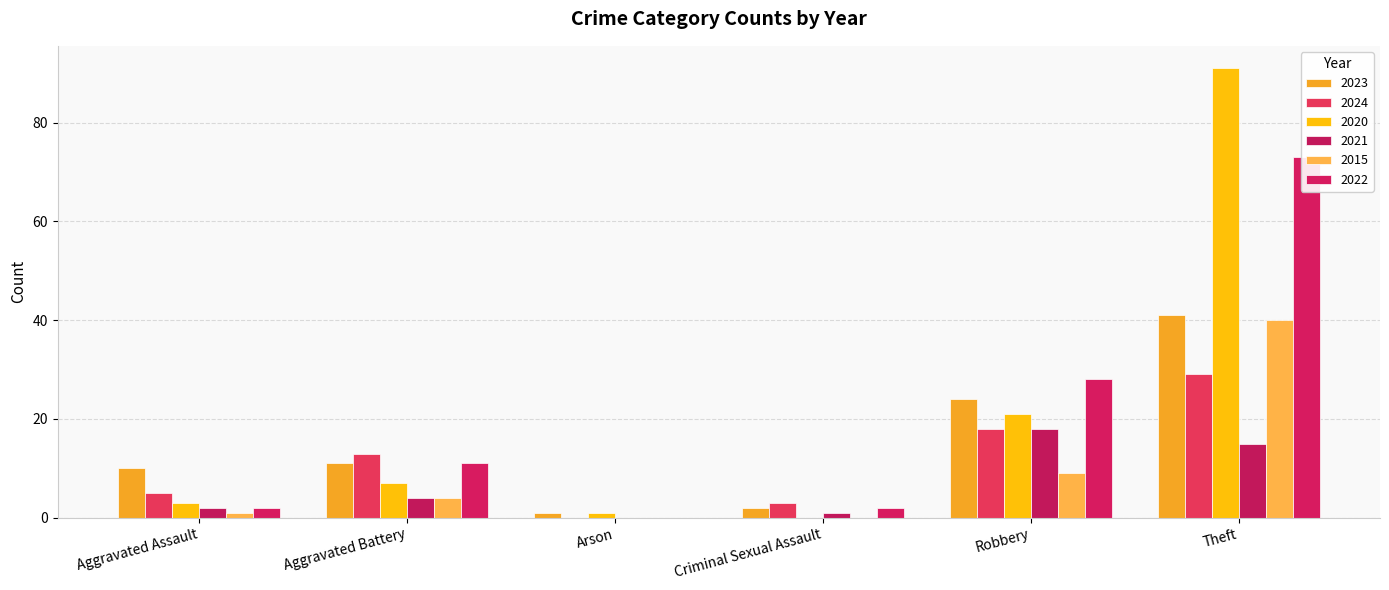

Is the value of 2023 at Robbery greater than the value of 2024 at Theft?

No